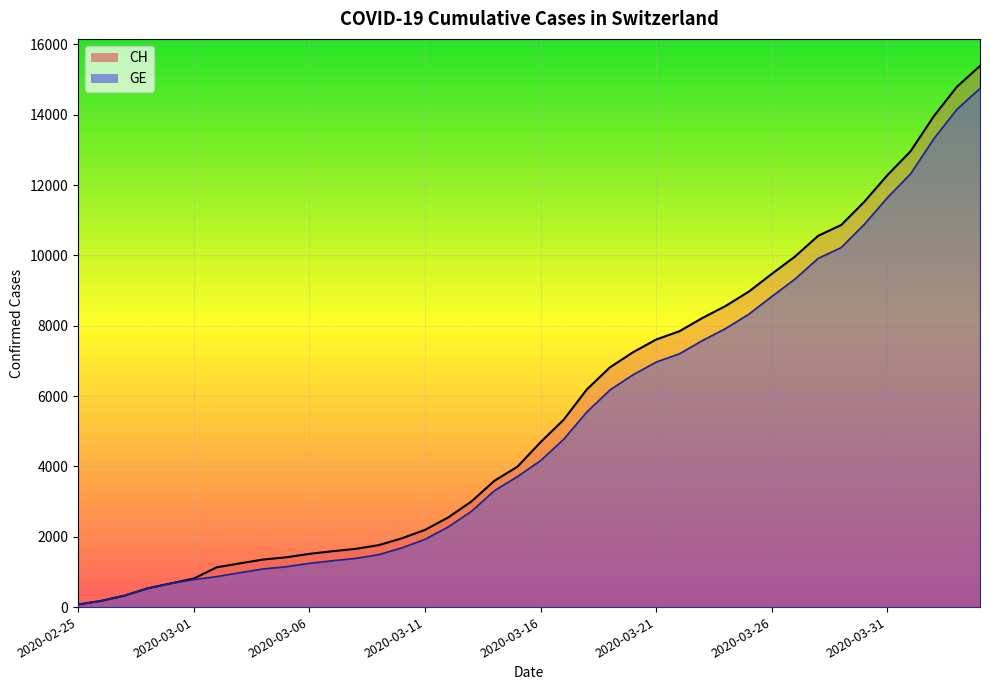

What is the highest value of the CH series?

15390